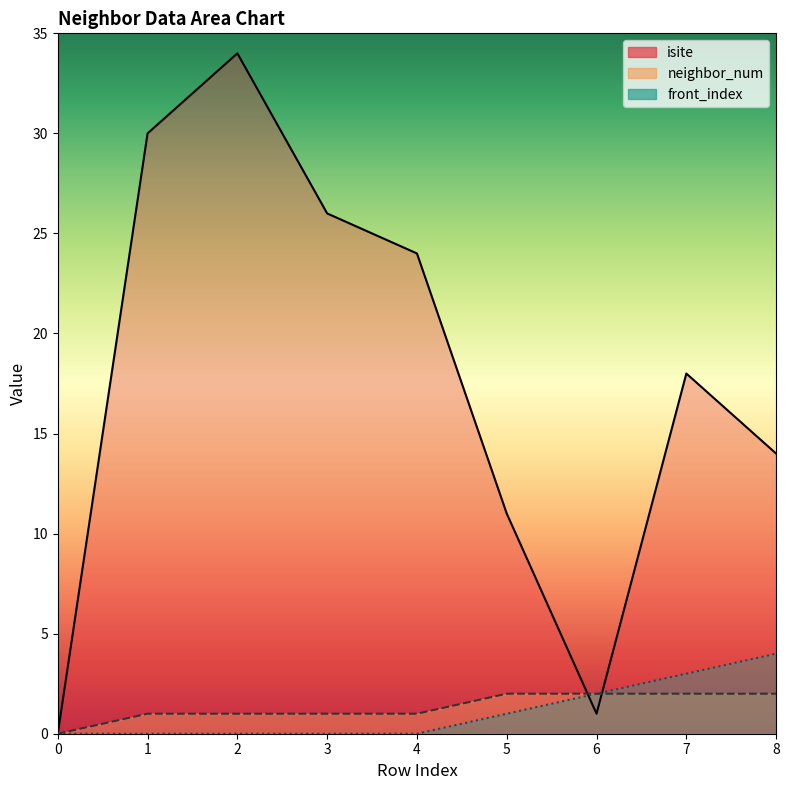

True or false: front_index and neighbor_num intersect in this chart.

False